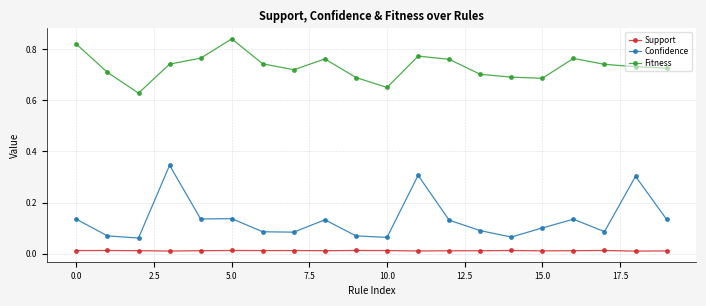

List the series in order of their overall mean, lowest first.

Support, Confidence, Fitness